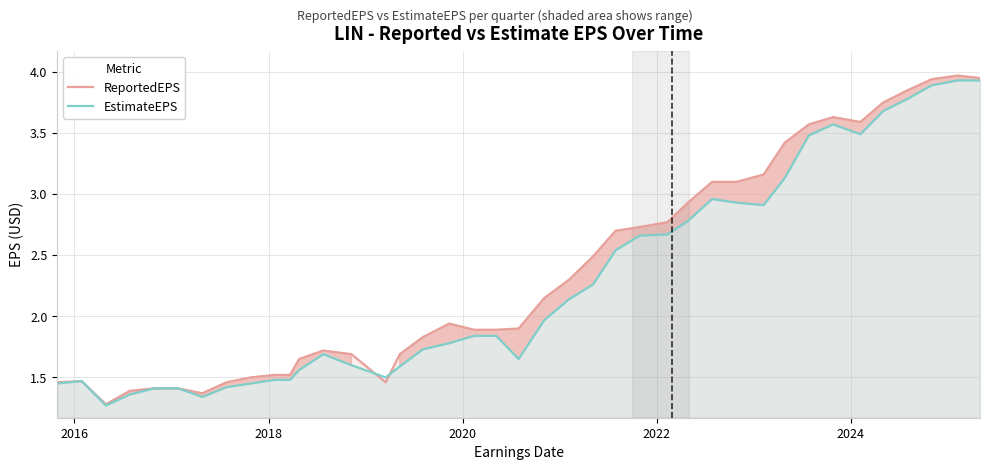

Which series has the widest spread of values?

ReportedEPS